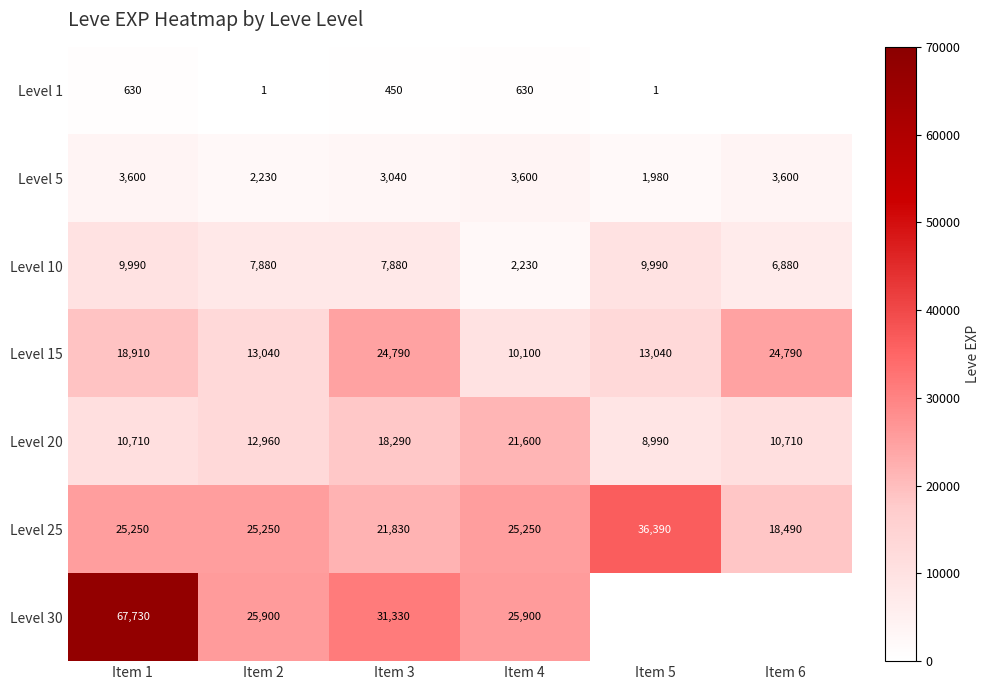

What is the sum of the Level 5 values at Item 4 and Item 5?

5580